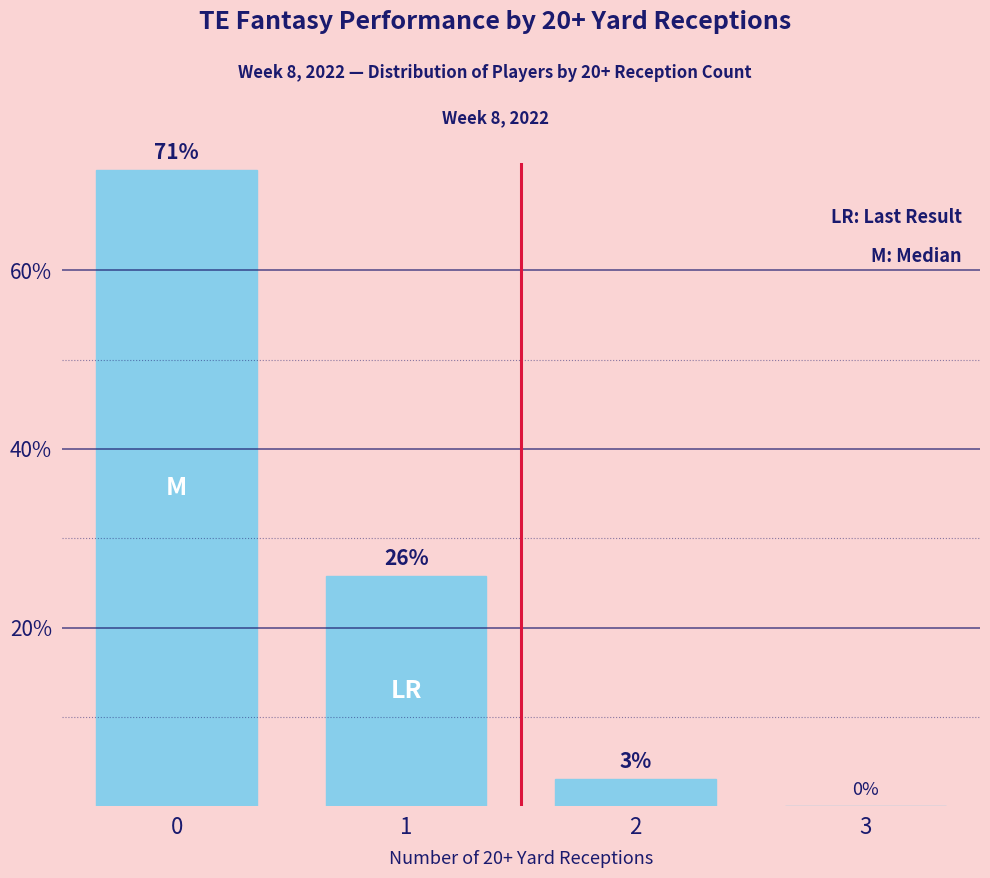

Between 3 and 2, which is larger?

2